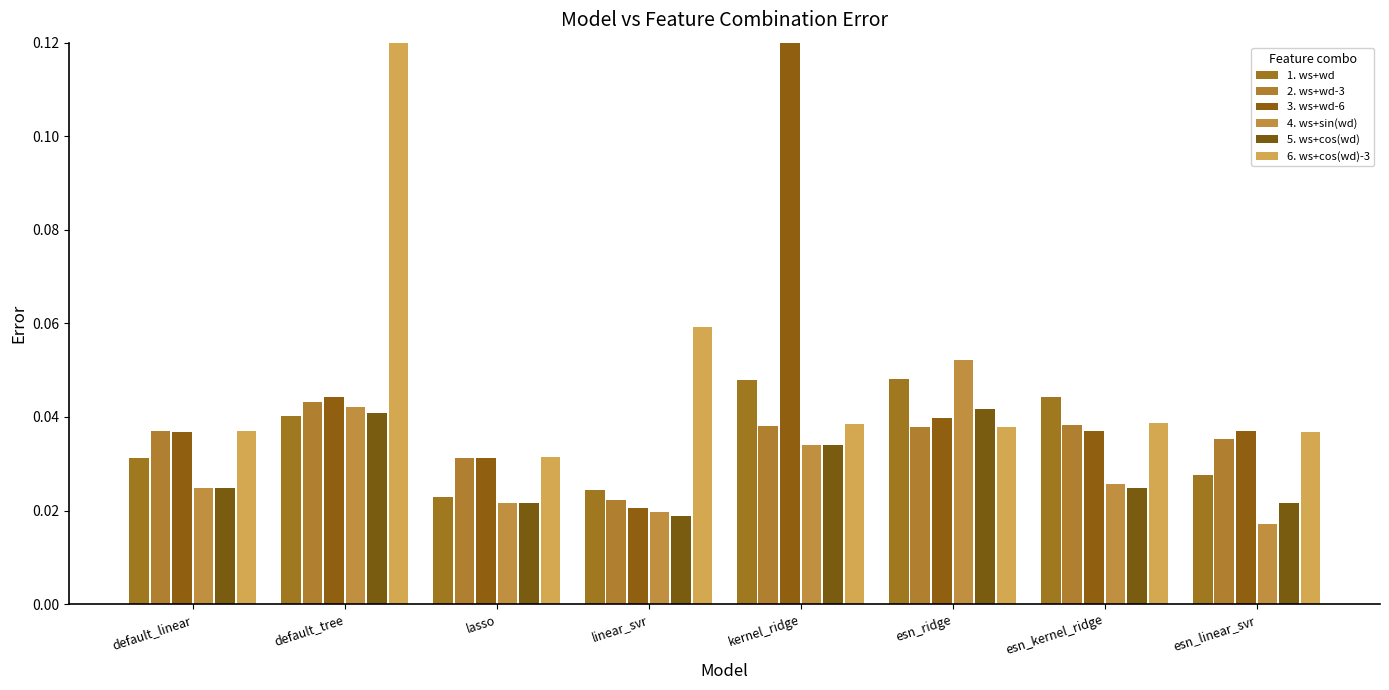

Between esn_kernel_ridge and esn_linear_svr, which is larger?

esn_kernel_ridge